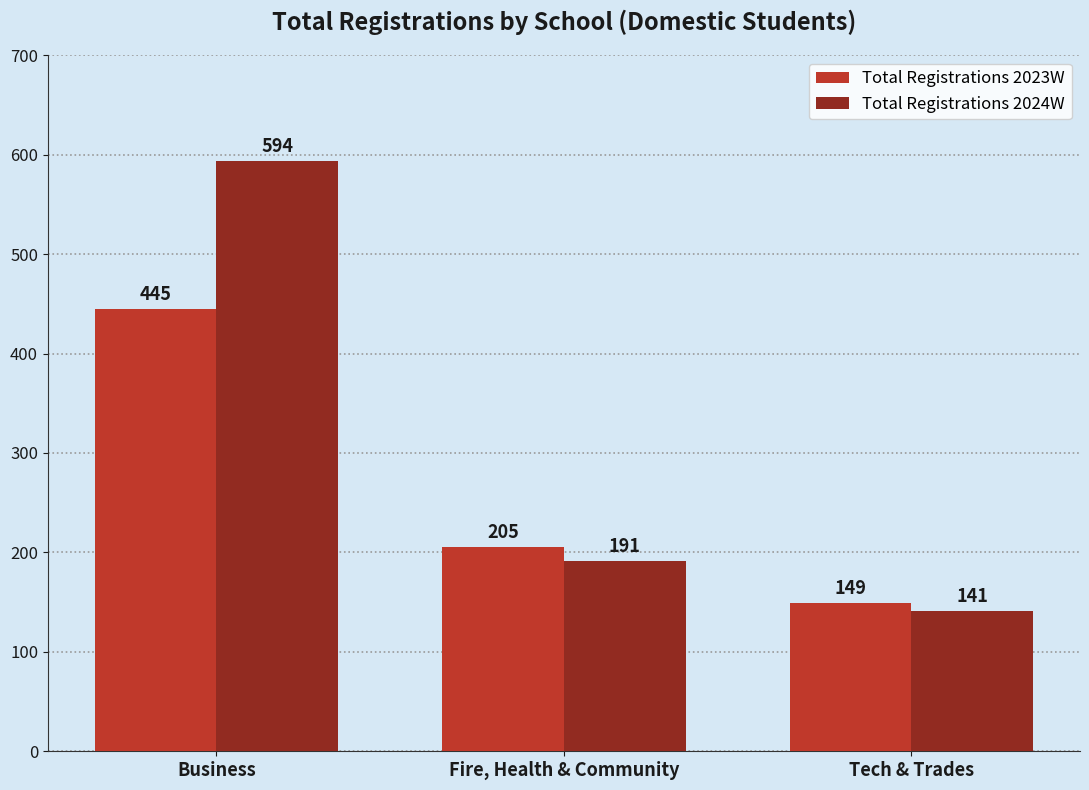

What is the label of the 2nd bar from the left?

Fire, Health & Community